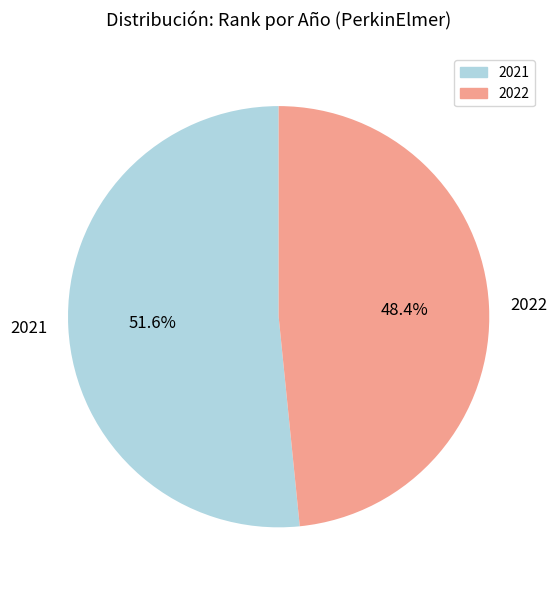

Is the sum of 2021 and 2022 greater than half?

Yes